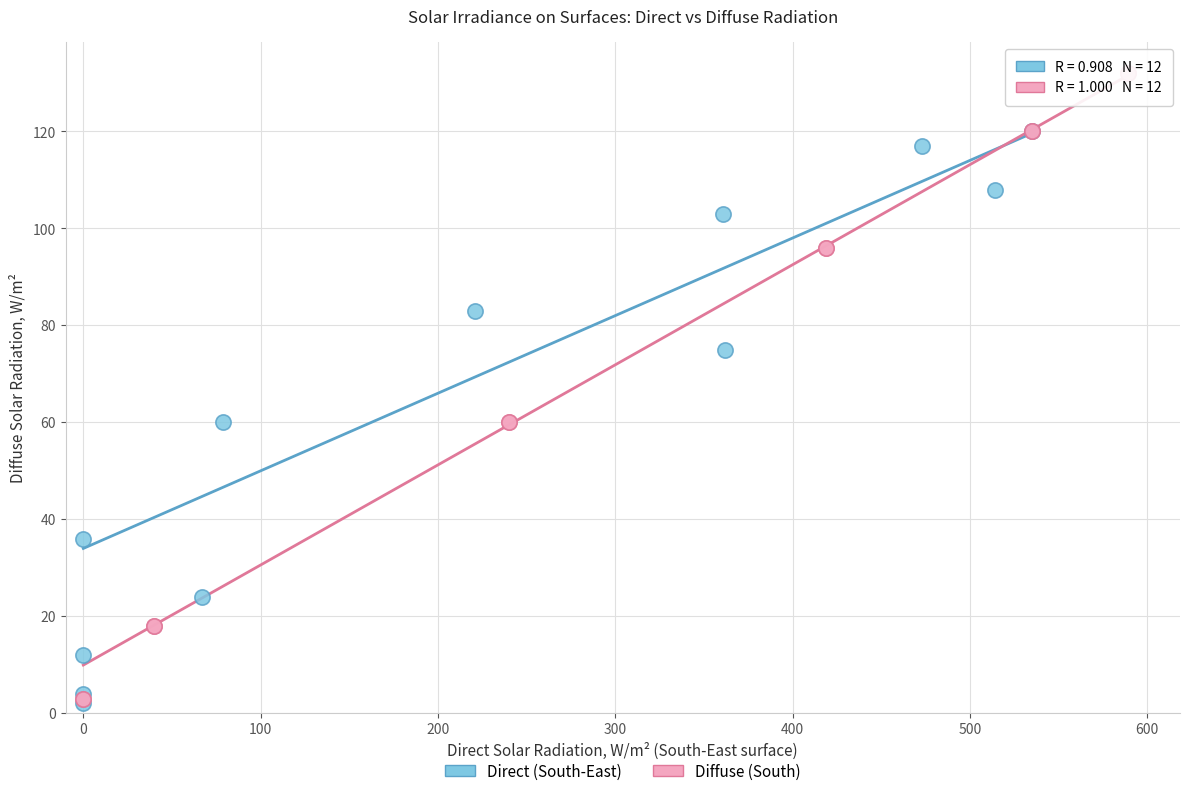

Which series reaches the maximum Y coordinate?

Diffuse (South)